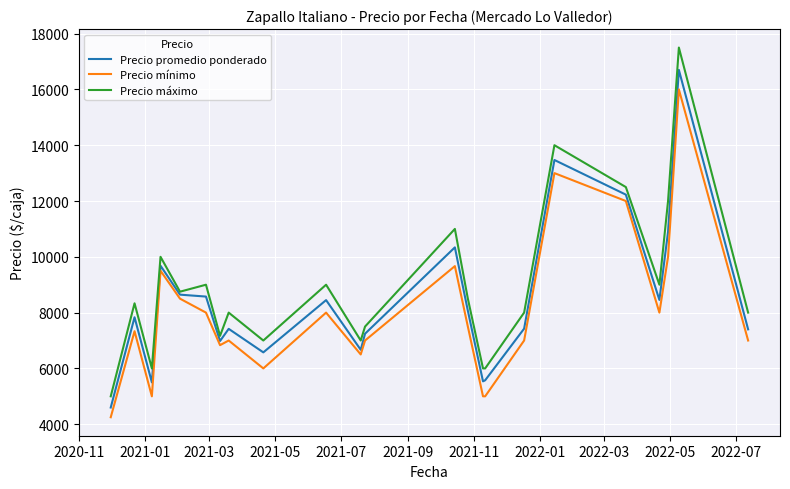

Count the number of data series in this chart.

3